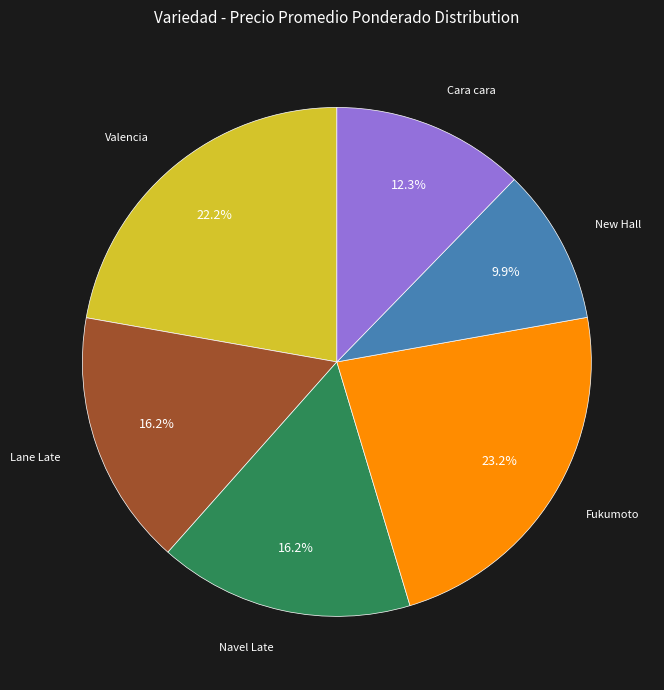

Is there any slice that represents more than half of the pie?

No